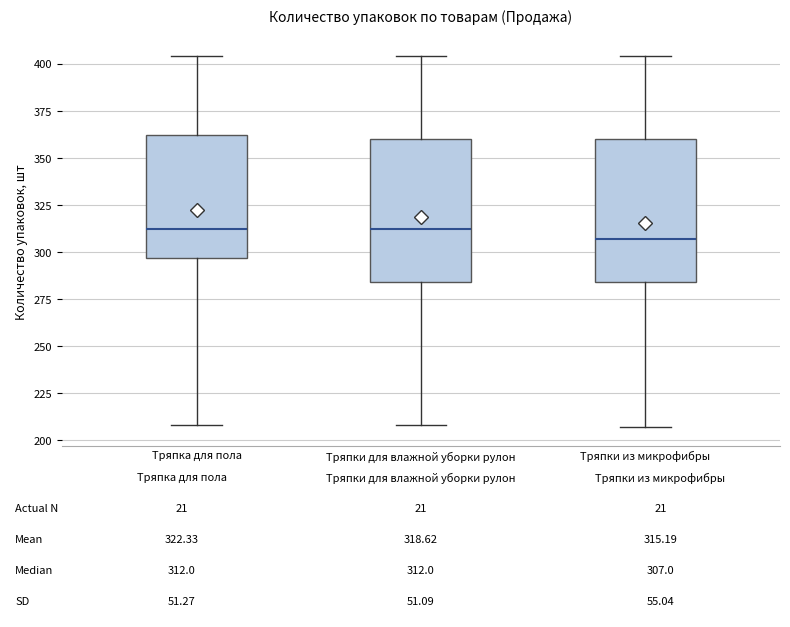

Which box's median line is the lowest?

Тряпки из микрофибры